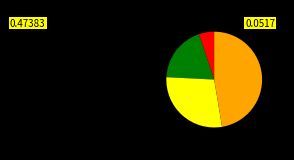

Does any single category account for the majority?

No